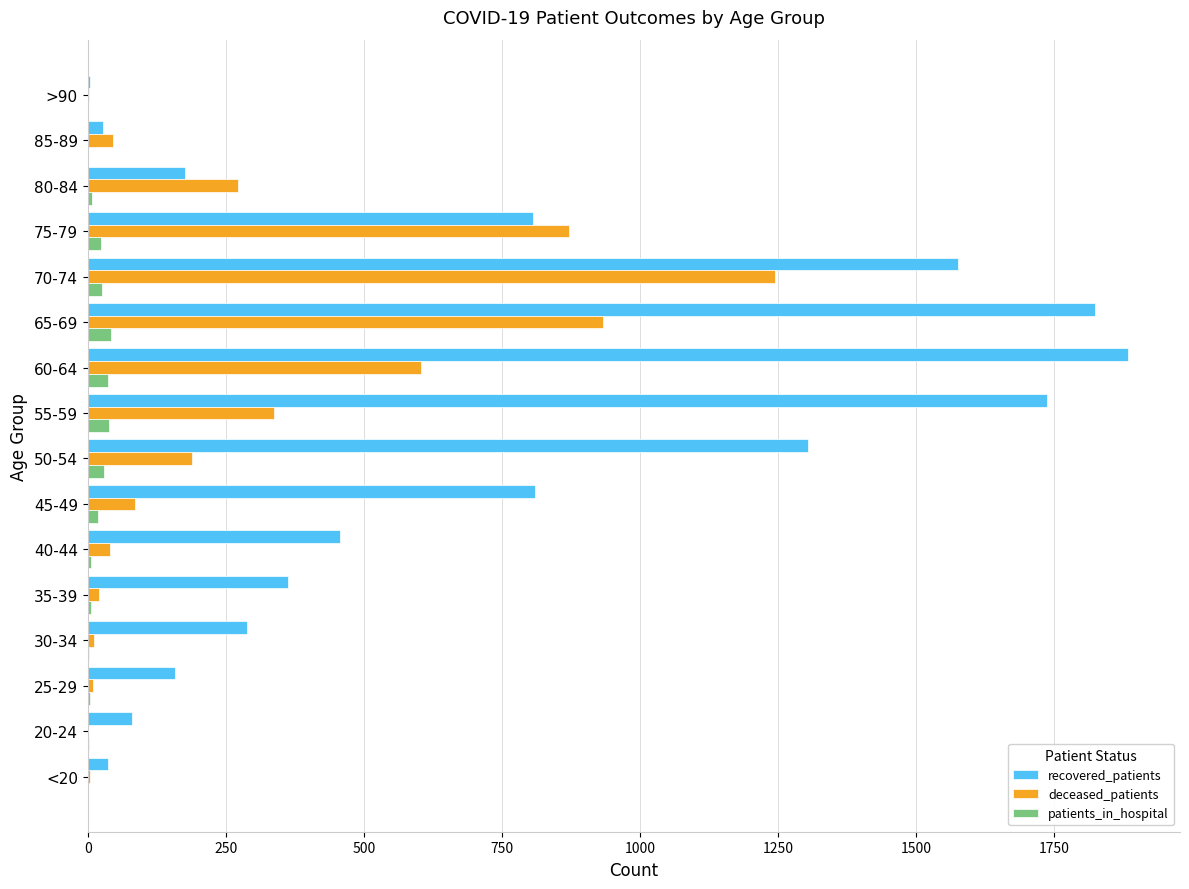

True or false: recovered_patients has a value of 1824 at 65-69.

True